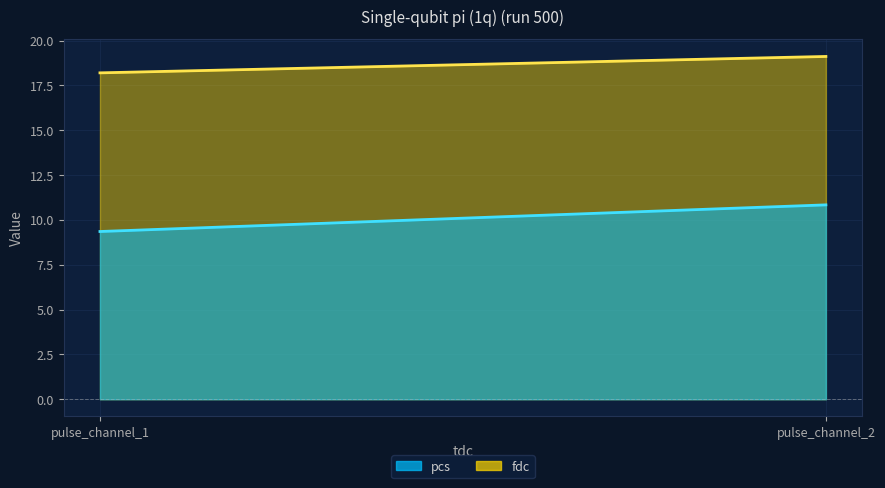

What is the value of the fdc point at the 1st from the left?

18.2